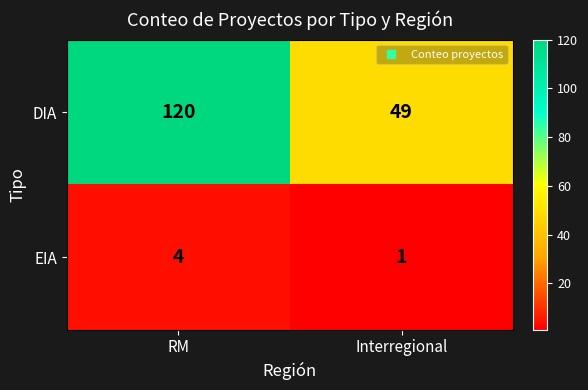

At RM, list the series in order from largest to smallest.

DIA, EIA